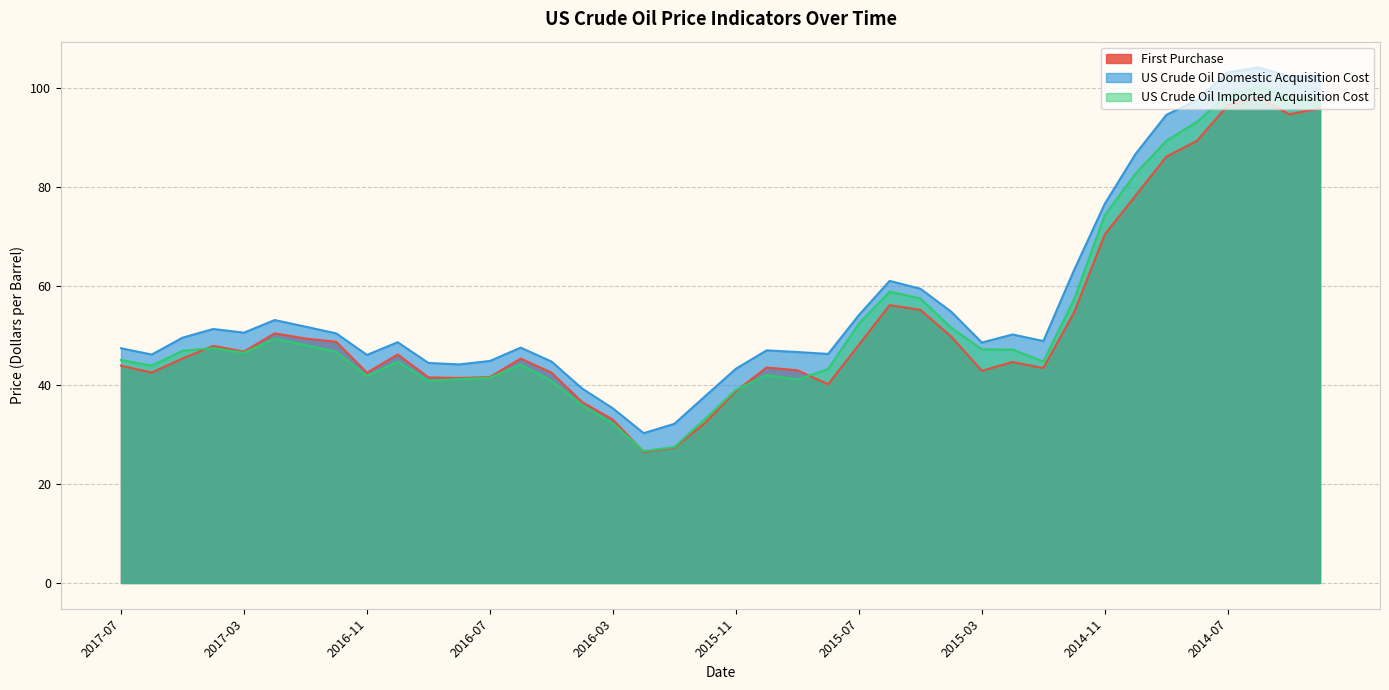

At which category does First_Purchase reach its first local valley?

2017-06